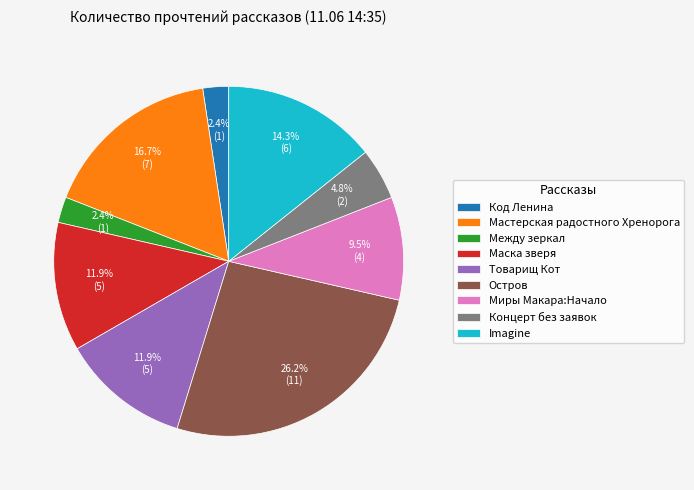

Which slice is the largest?

Остров